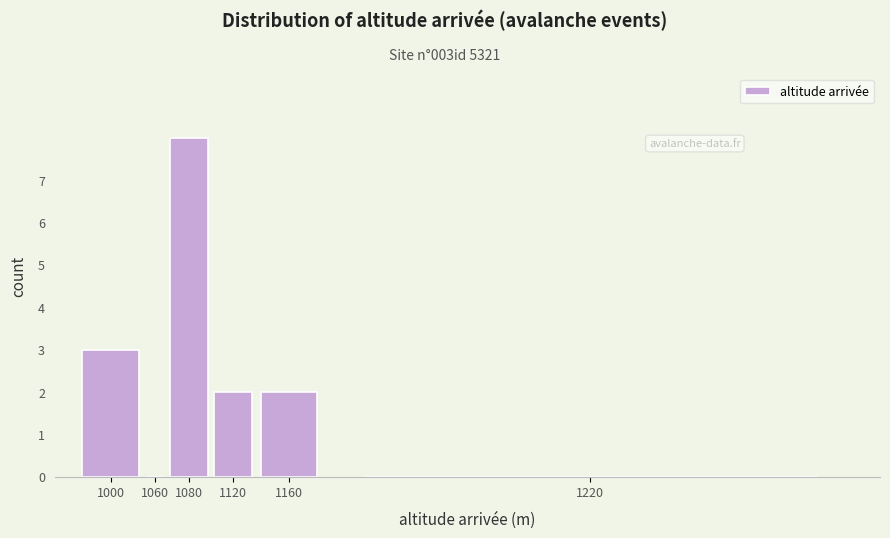

Reading left to right, transcribe all the data shown in this chart.

1000=3	1060=0	1080=8	1120=2	1160=2	1220=0